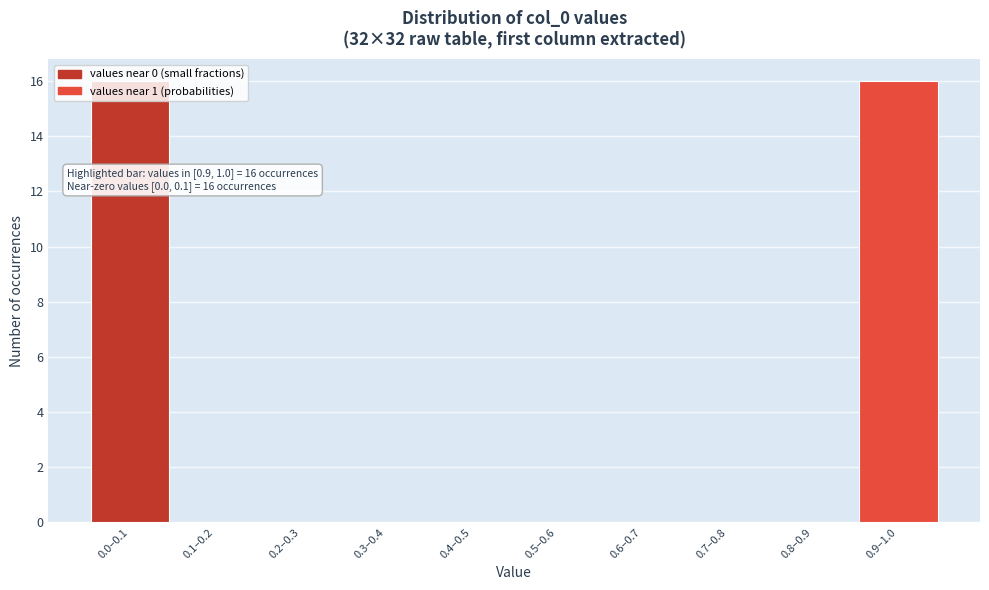

What is the maximum value shown in the chart?

16